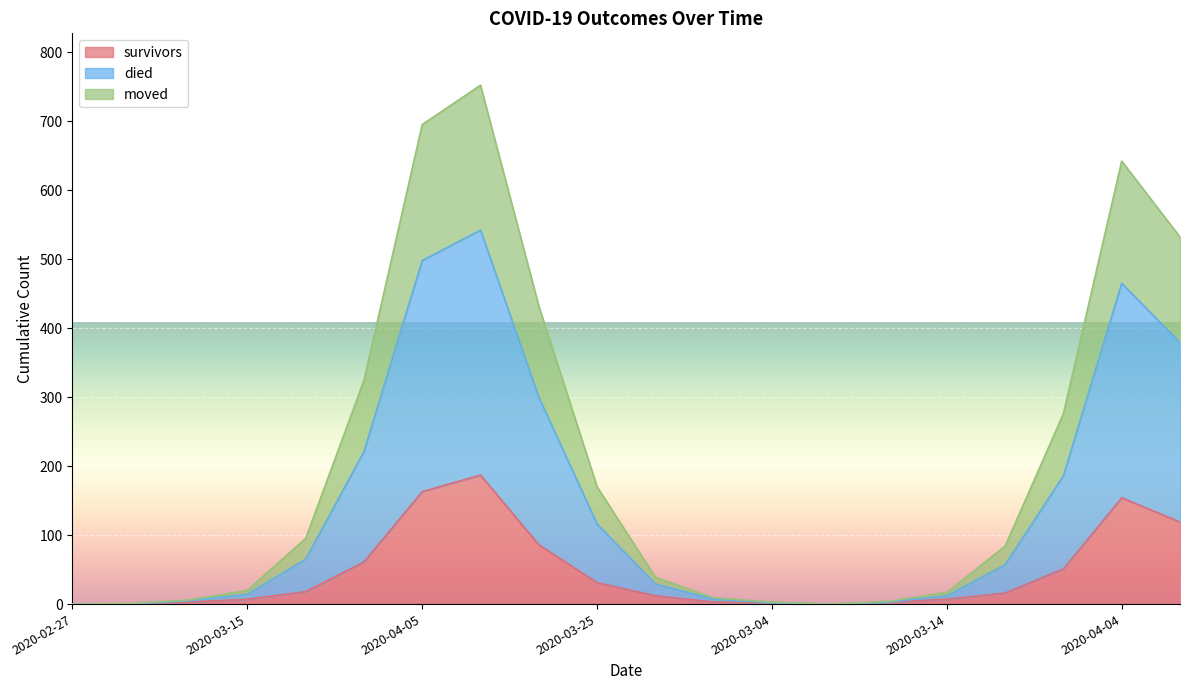

What is the label of the 7th point from the right?

2020-02-29